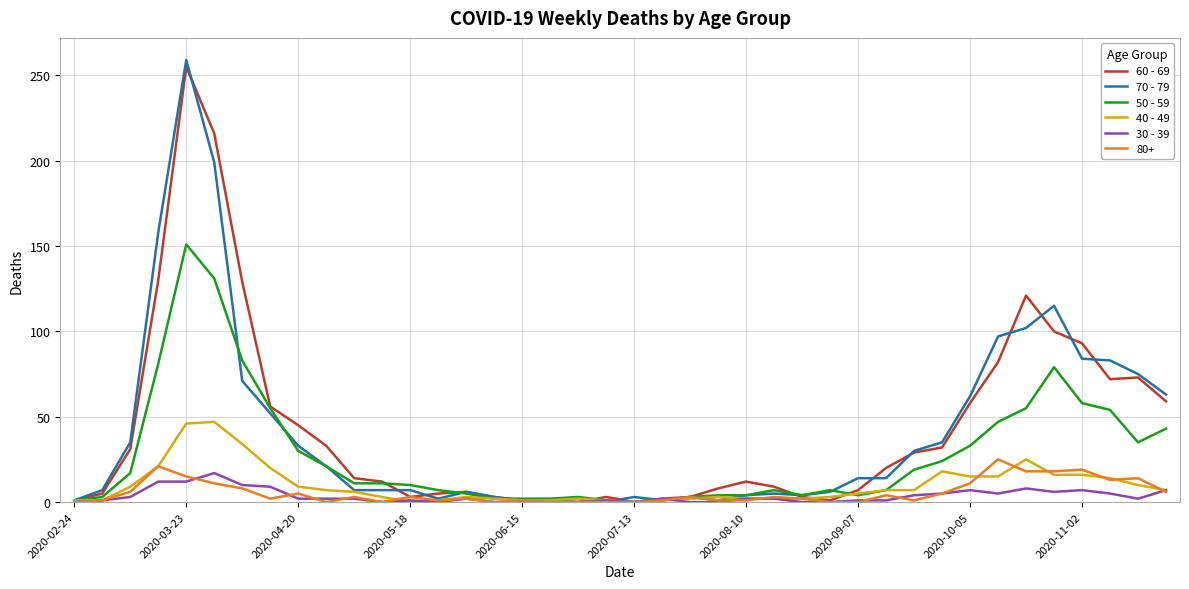

List the series in order of their peak value, lowest first.

30 - 39, 80+, 40 - 49, 50 - 59, 60 - 69, 70 - 79